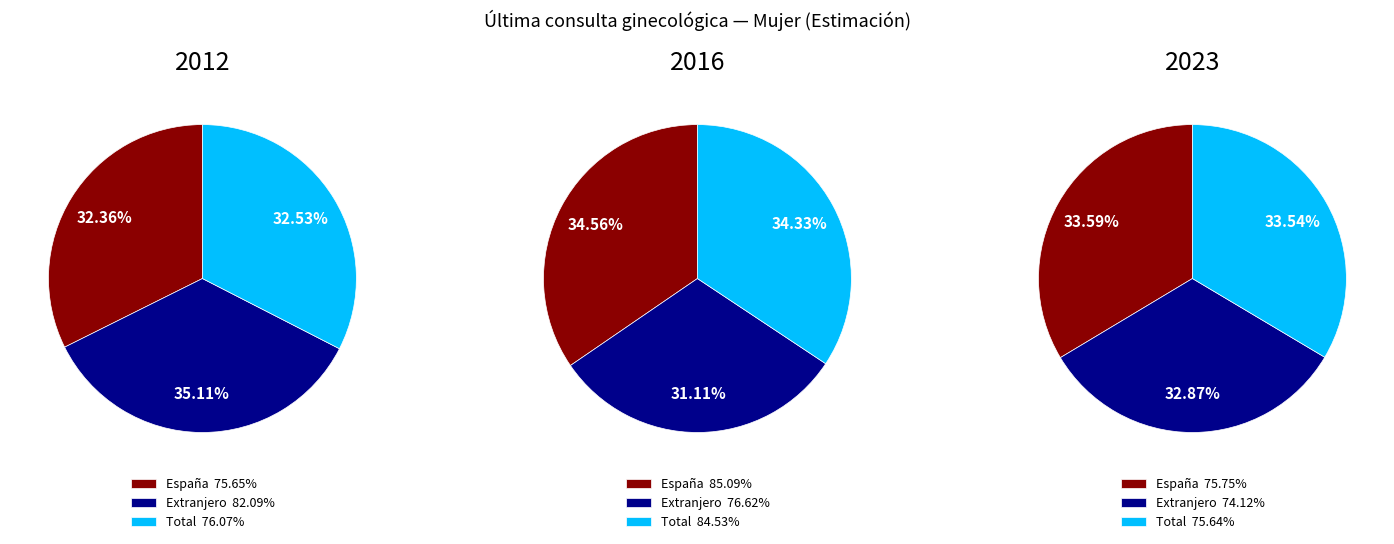

Count the number of slices in the pie.

3